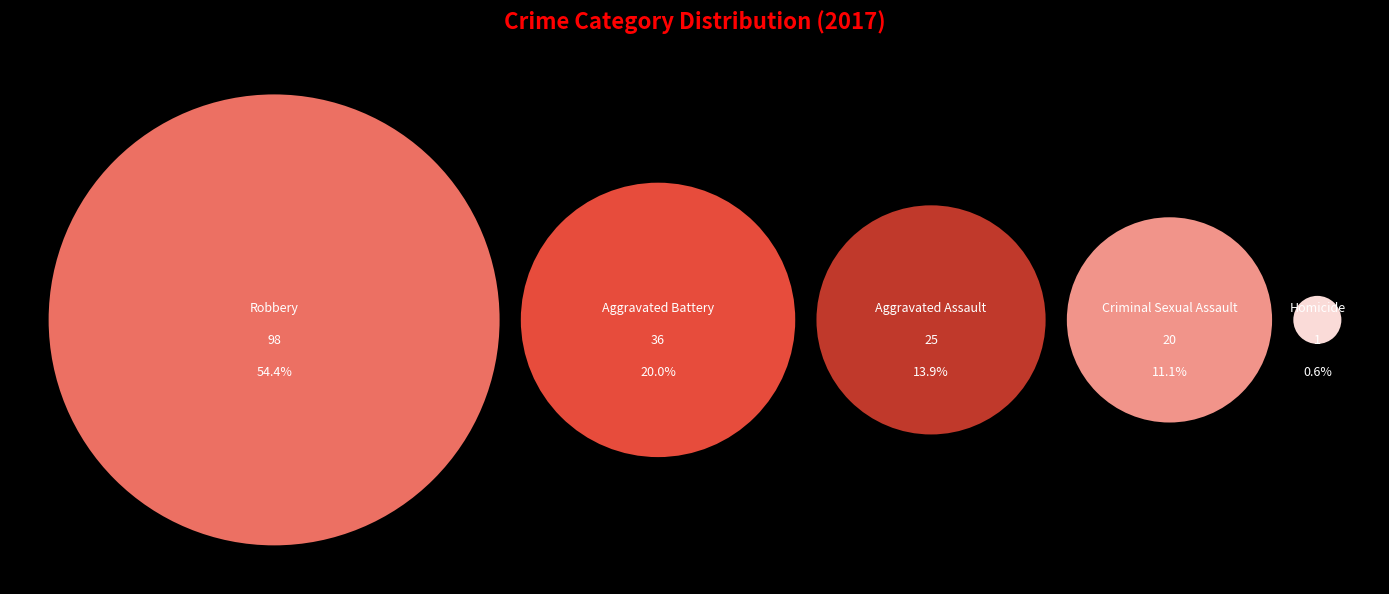

Which category has the smallest portion of the pie?

Homicide